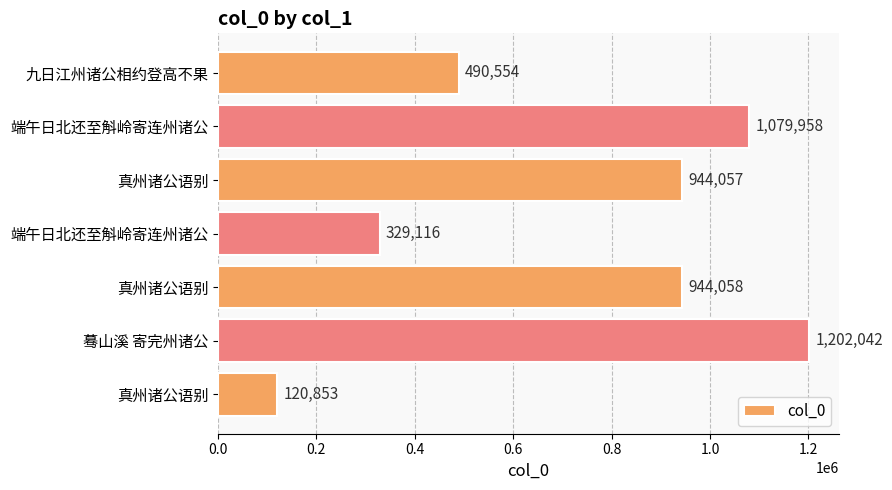

Count the number of categories in the chart.

7